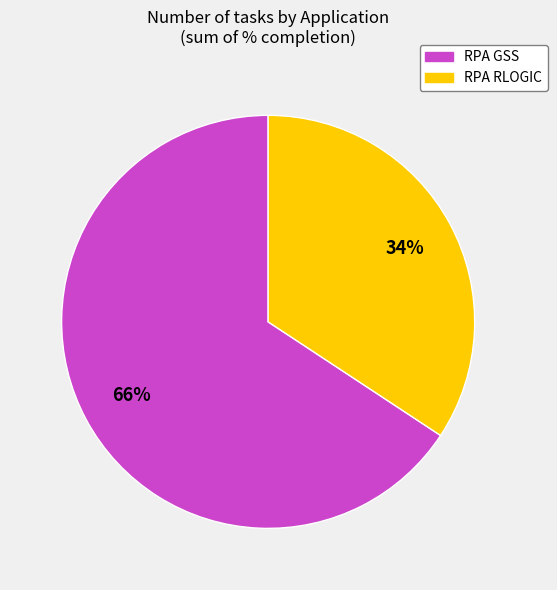

To the nearest percent, what is the average slice percentage?

50%